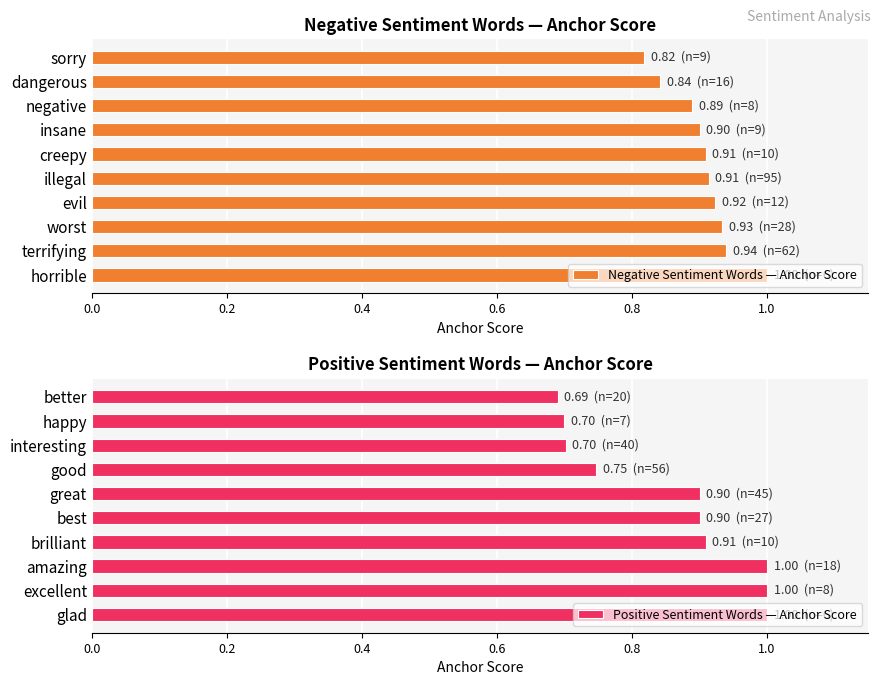

Reading left to right, list all the values displayed in this chart.

Negative Sentiment Words — Anchor Score: 1.0	0.9	0.9	0.9	0.9	0.9	0.9	0.9	0.8	0.8
Positive Sentiment Words — Anchor Score: 1.0	1.0	1.0	0.9	0.9	0.9	0.7	0.7	0.7	0.7